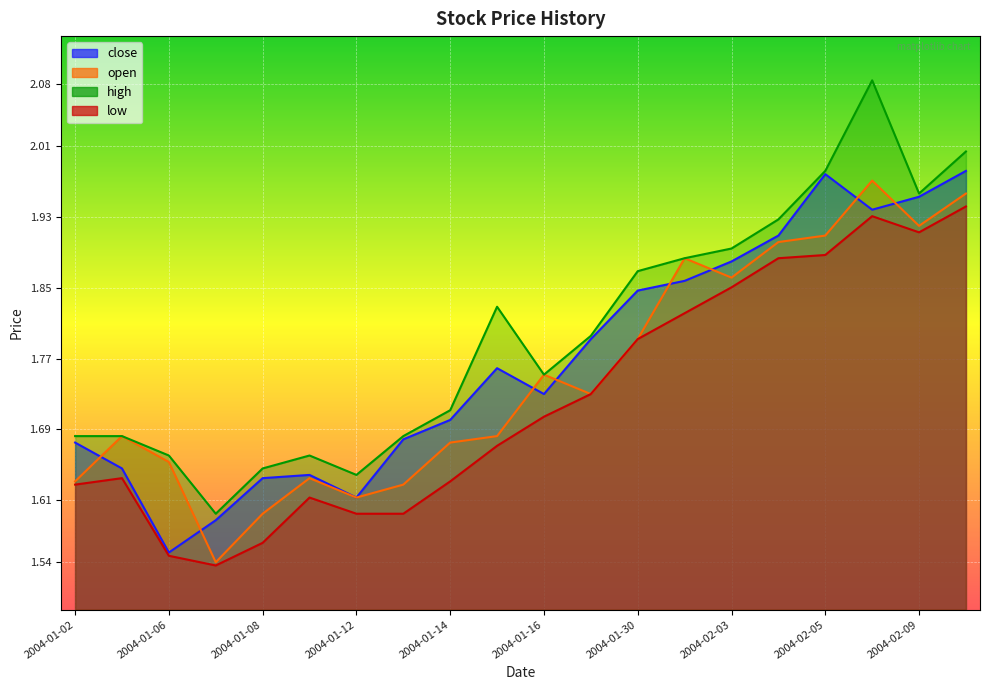

At how many categories does at least one series exceed 2?

2